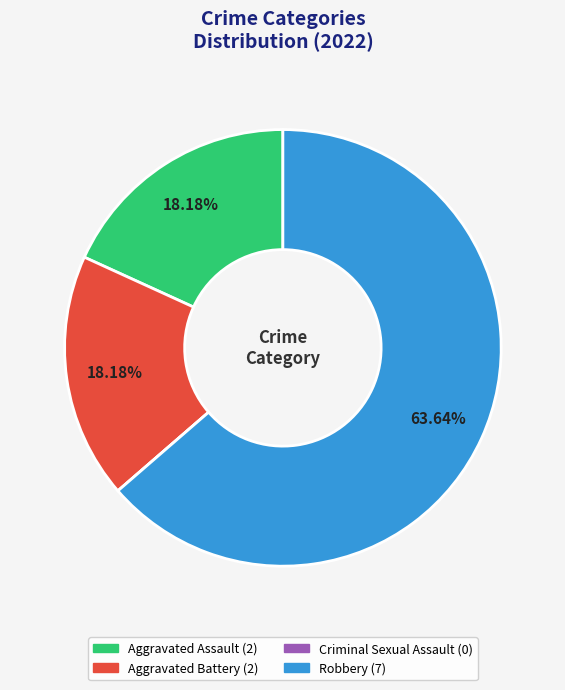

What is the ratio of the value at Aggravated Assault to the value at Aggravated Battery?

1.0